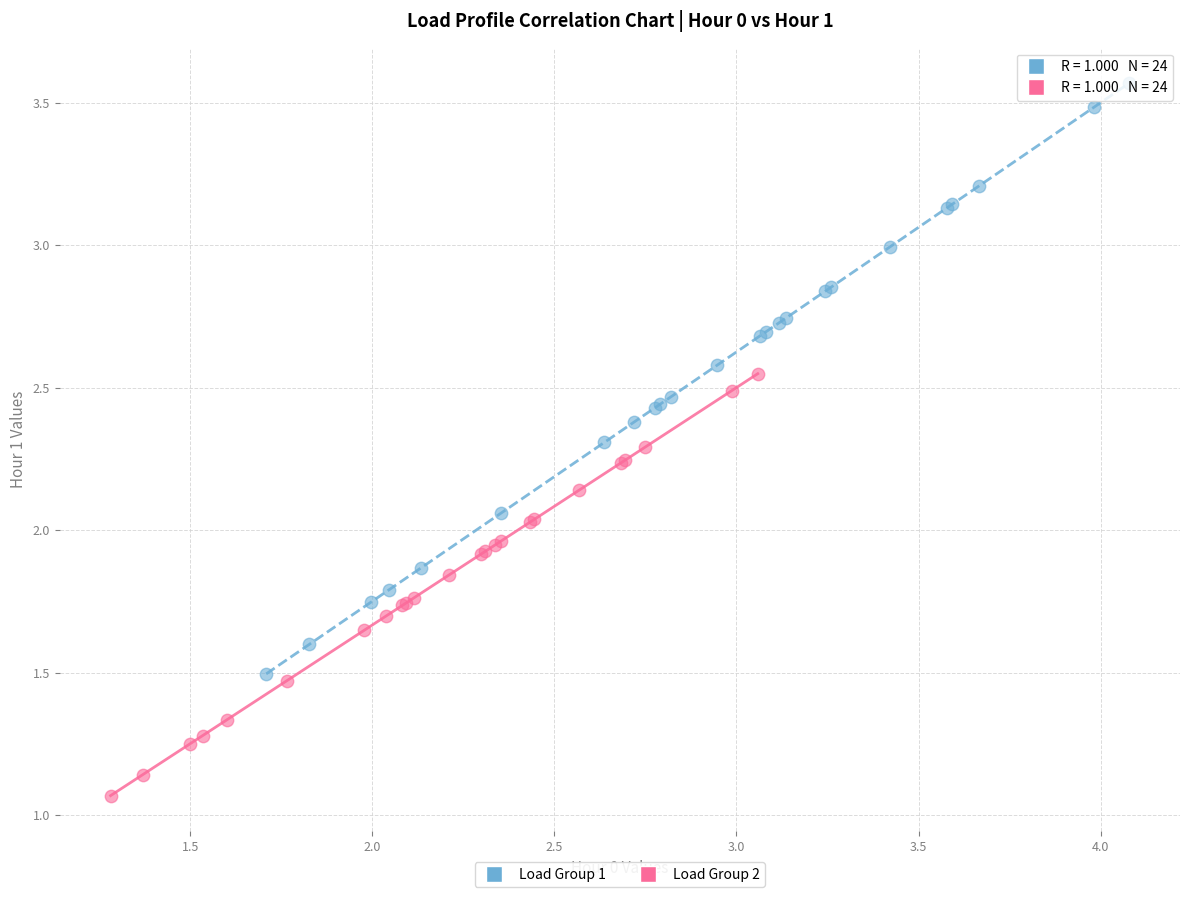

Which series reaches the minimum Y coordinate?

Load Group 2